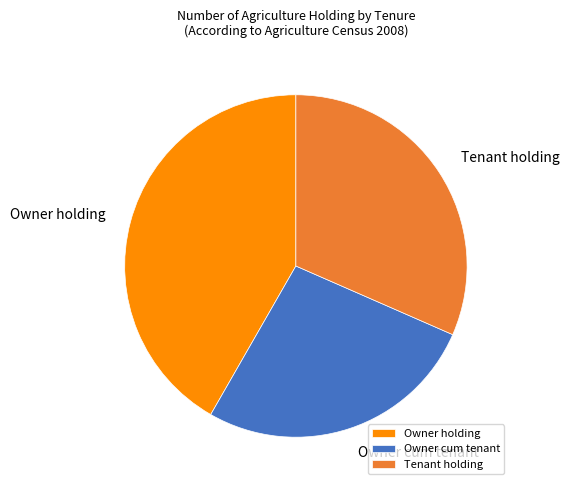

Which has a higher value, Owner cum tenant or Owner holding?

Owner holding